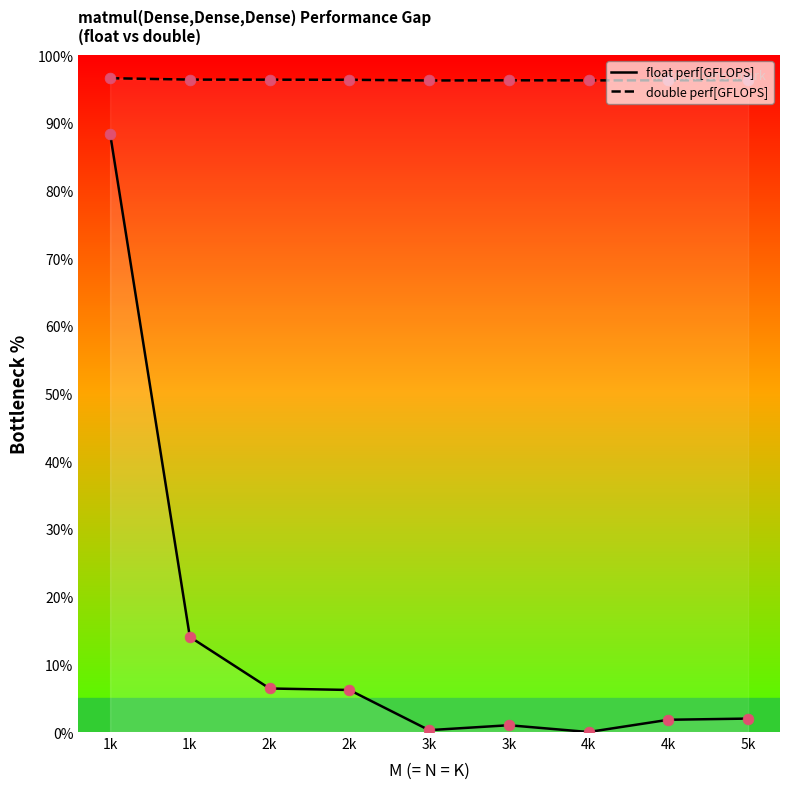

Is the value of float perf[GFLOPS] at 2k greater than the value of double perf[GFLOPS] at 2k?

No